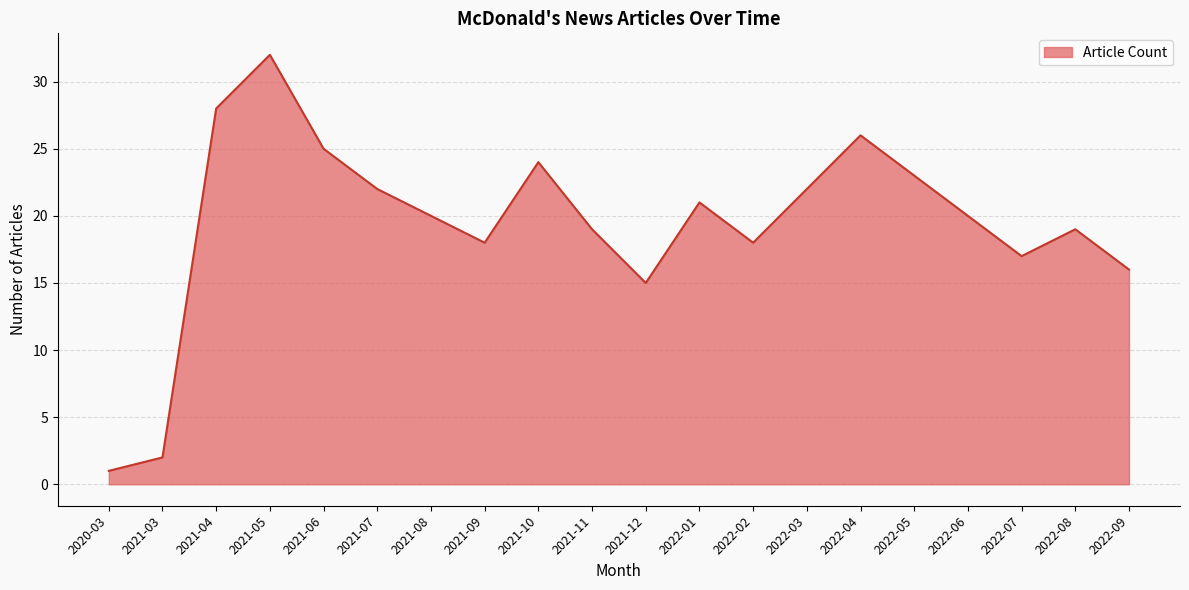

True or false: the data has more than 0 interior local peaks.

True